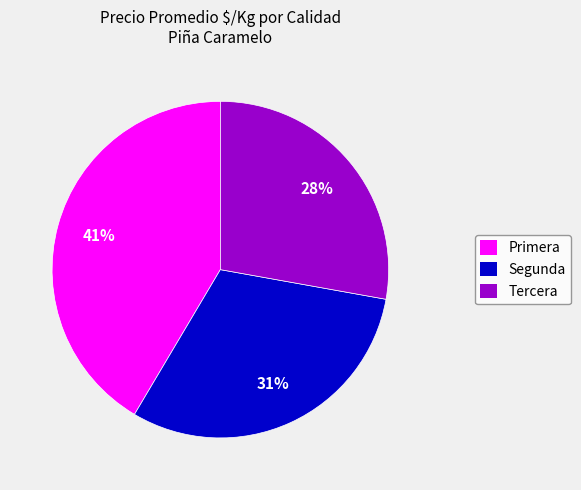

Is there a majority slice in this chart?

No